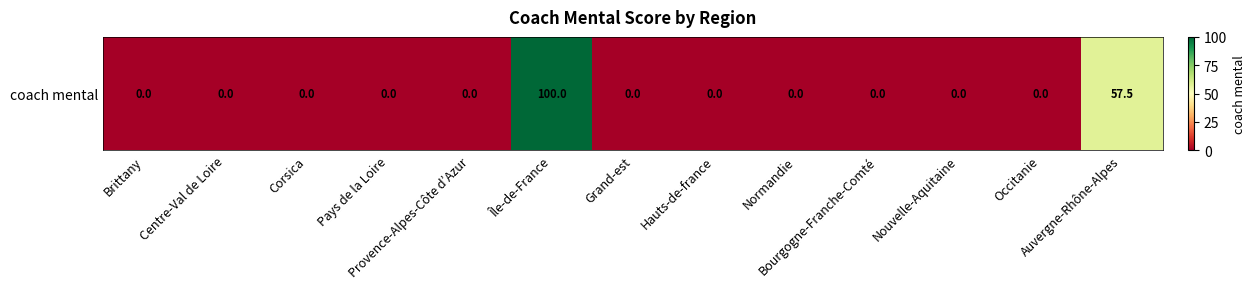

At which category does the chart reach its peak across all series?

Île-de-France